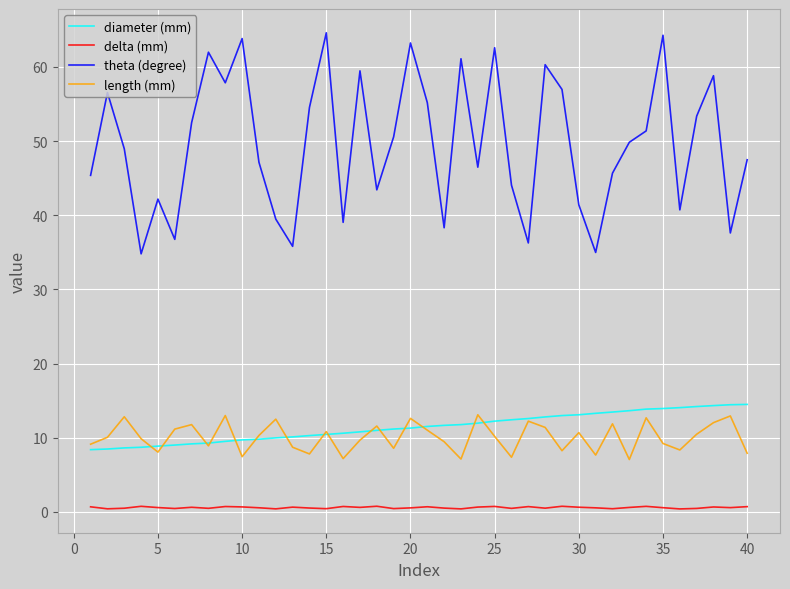

Which series has the largest total across all categories?

theta (degree)